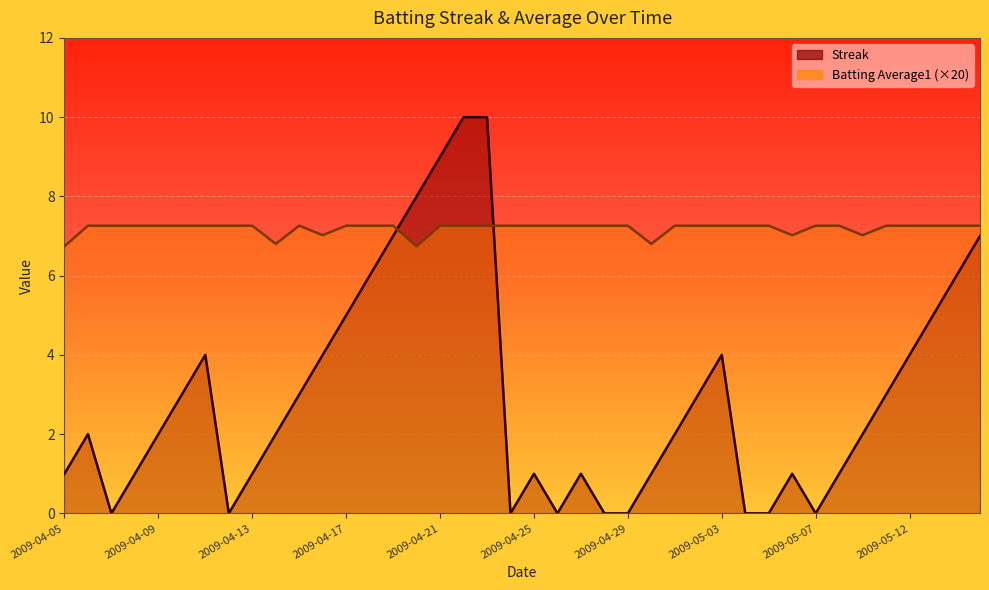

Which series changed the most between 2009-04-24 and 2009-05-07?

Streak